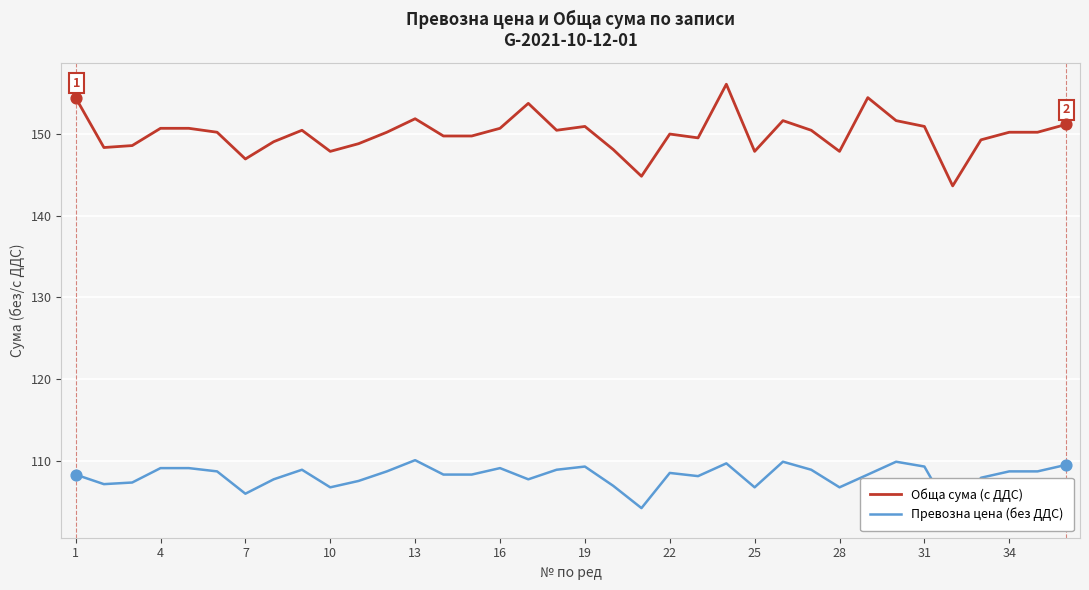

Which series contains the highest Y value?

Обща сума (с ДДС)